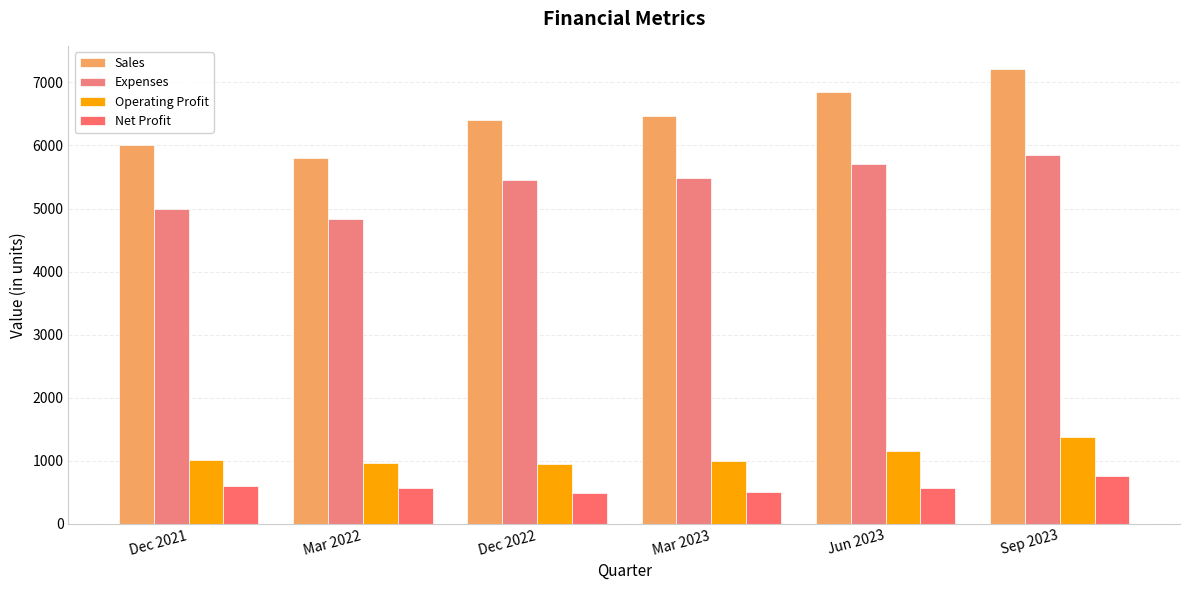

Where is Net Profit nearest to the value 621?

Dec 2021